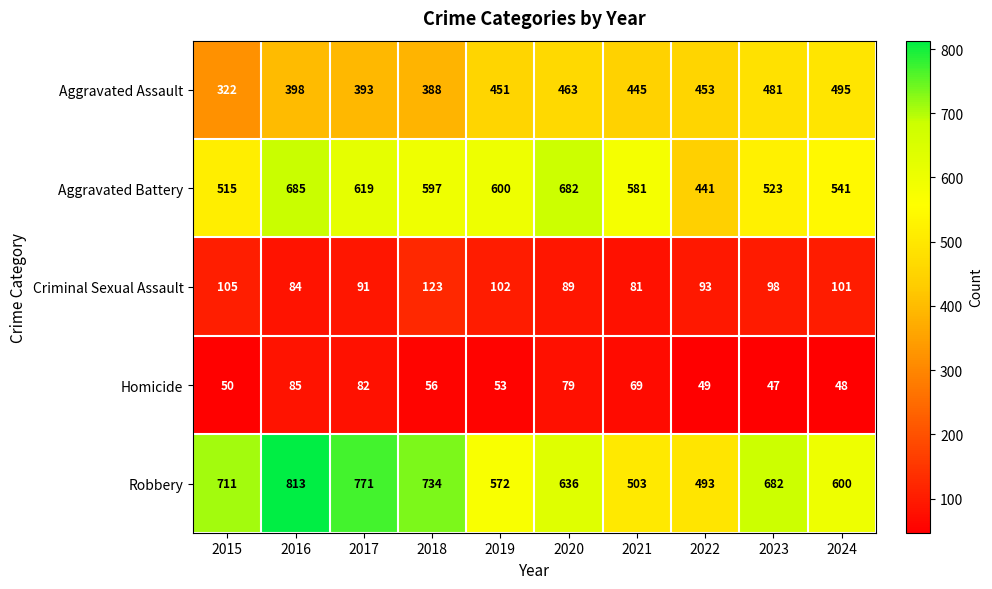

Is it true that Homicide equals 48 at 2024?

True